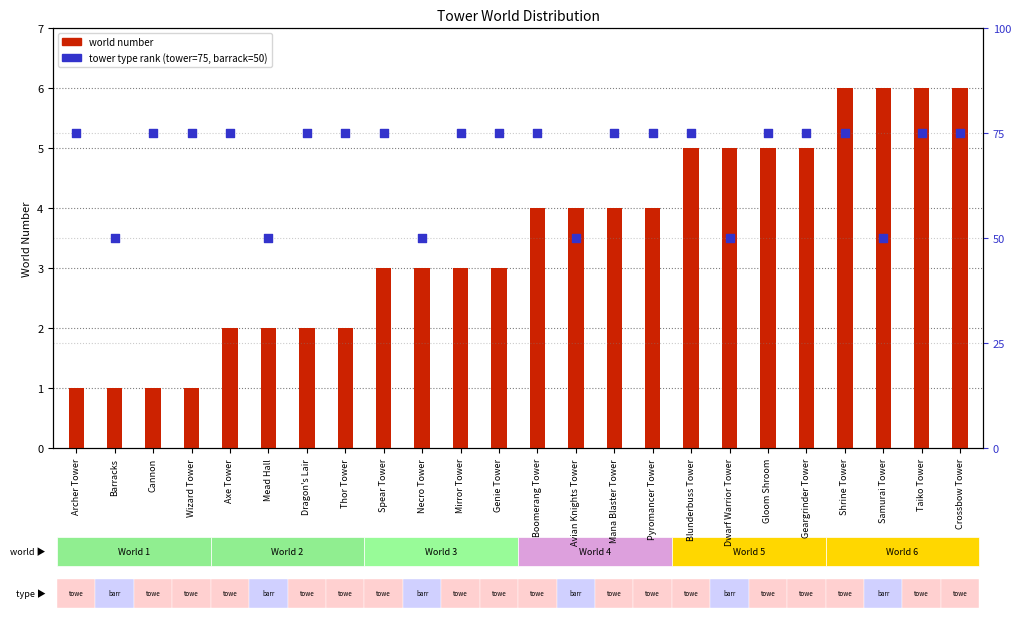

Which series contains the highest Y value?

tower type rank